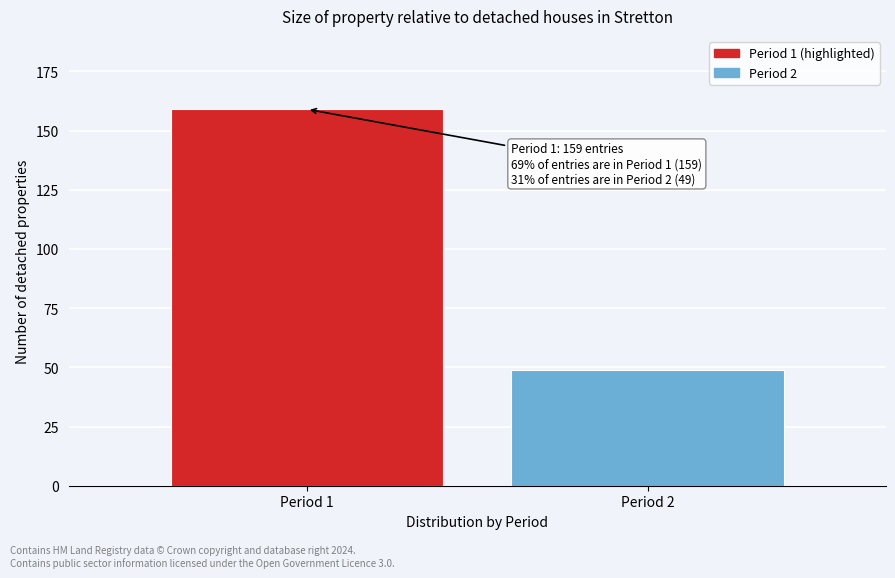

Reading right to left, list all the values displayed in this chart.

Period 2=49	Period 1=159